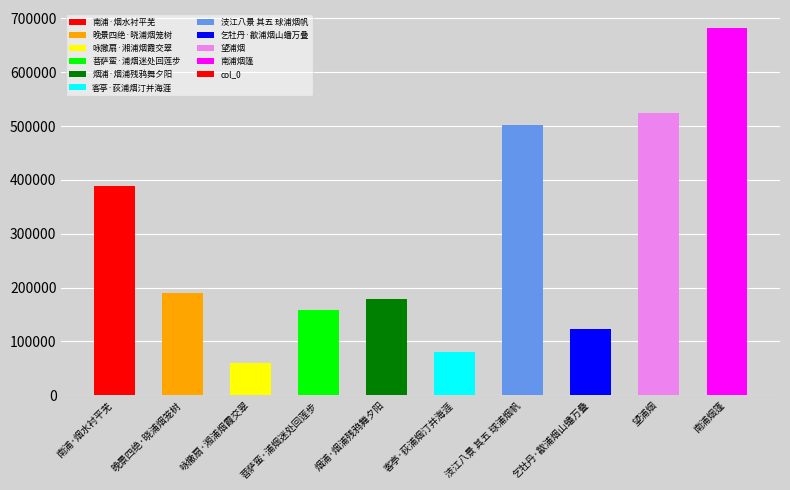

List the labels in order of value, largest first.

南浦烟篷, 望浦烟, 汥江八景 其五 球浦烟帆, 南浦·烟水衬平芜, 晚景四绝·晓浦烟笼树, 烟浦·烟浦残鸦舞夕阳, 菩萨蛮·浦烟迷处回莲步, 乞牡丹·歙浦烟山蟠万叠, 客亭·荻浦烟汀并海涯, 咏撒扇·湘浦烟霞交翠